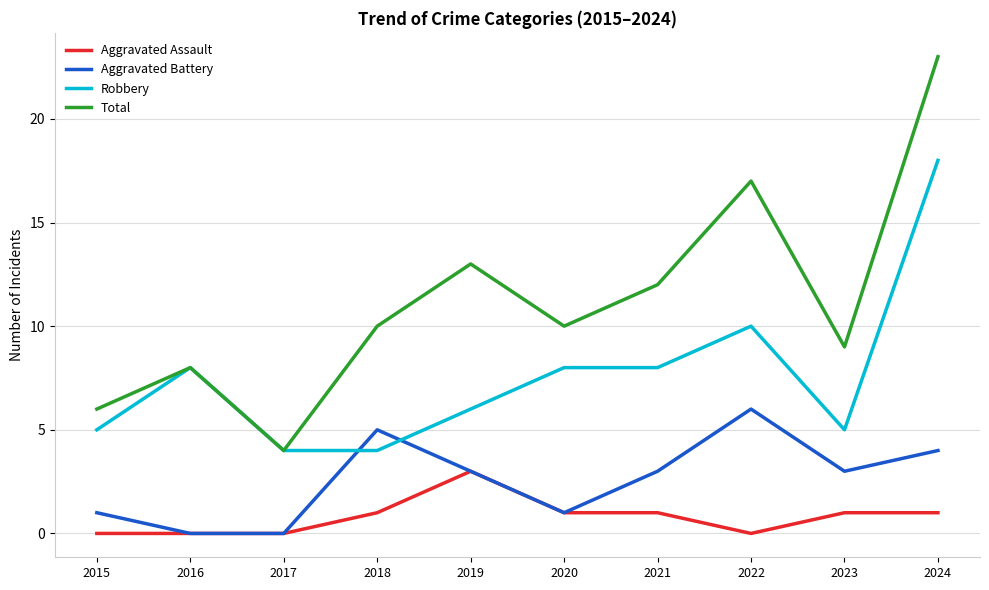

Which series has the widest spread of values?

Total